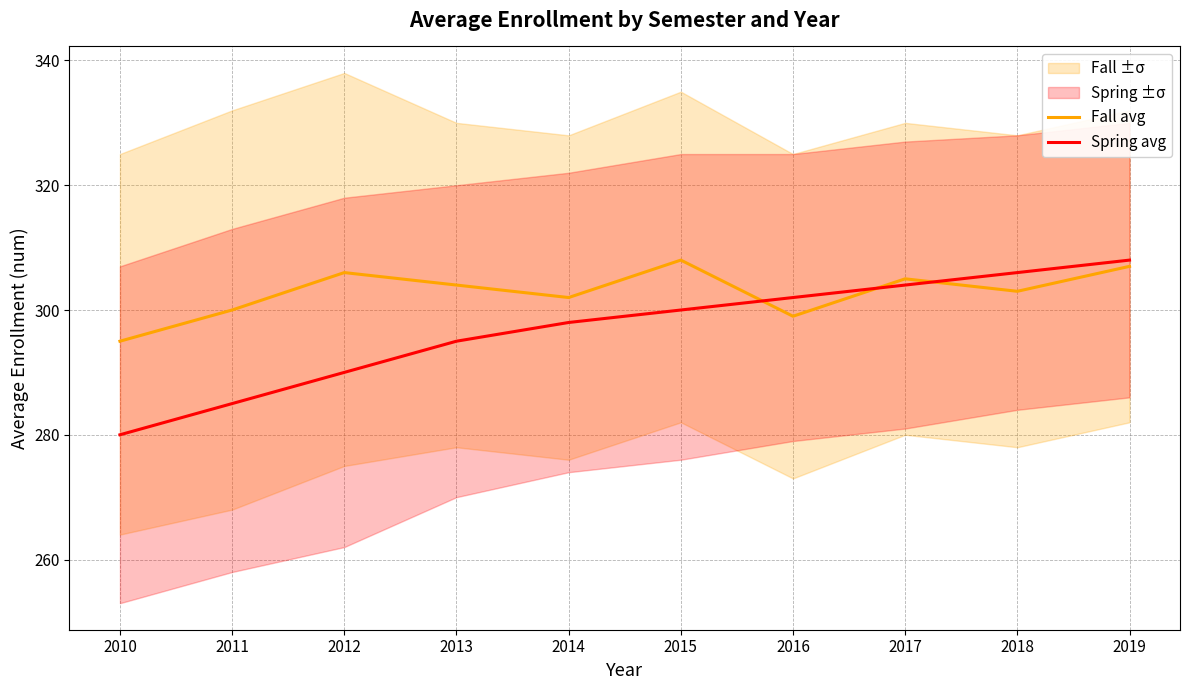

Which label corresponds to the largest value in the chart?

2015